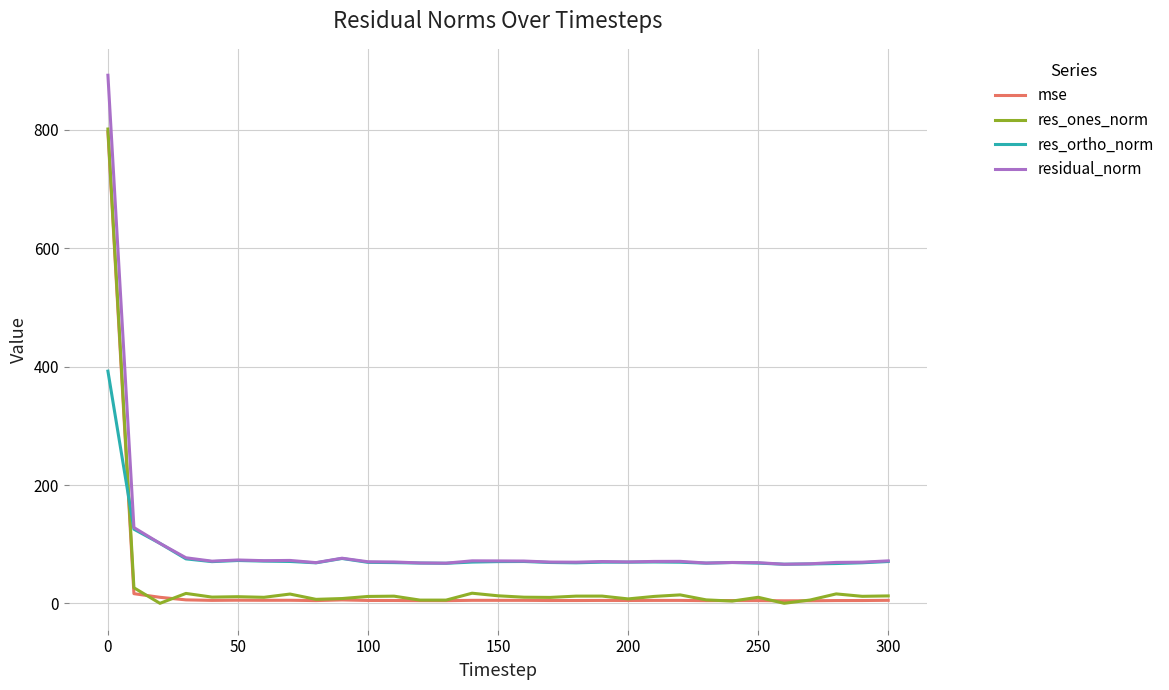

What is the maximum value shown in the chart?

892.4